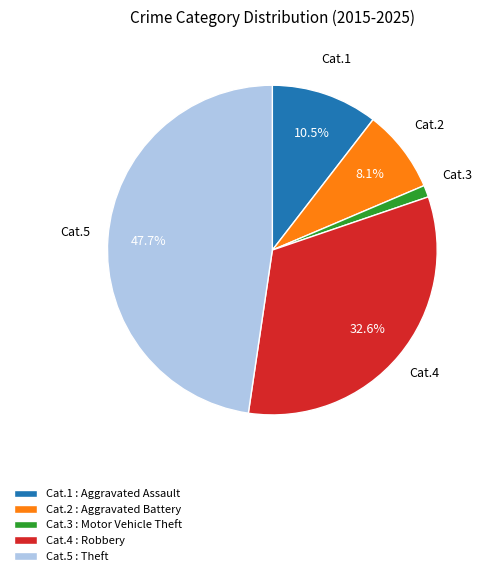

Approximately how many times larger is the value at Cat.1 compared to Cat.4?

0.3